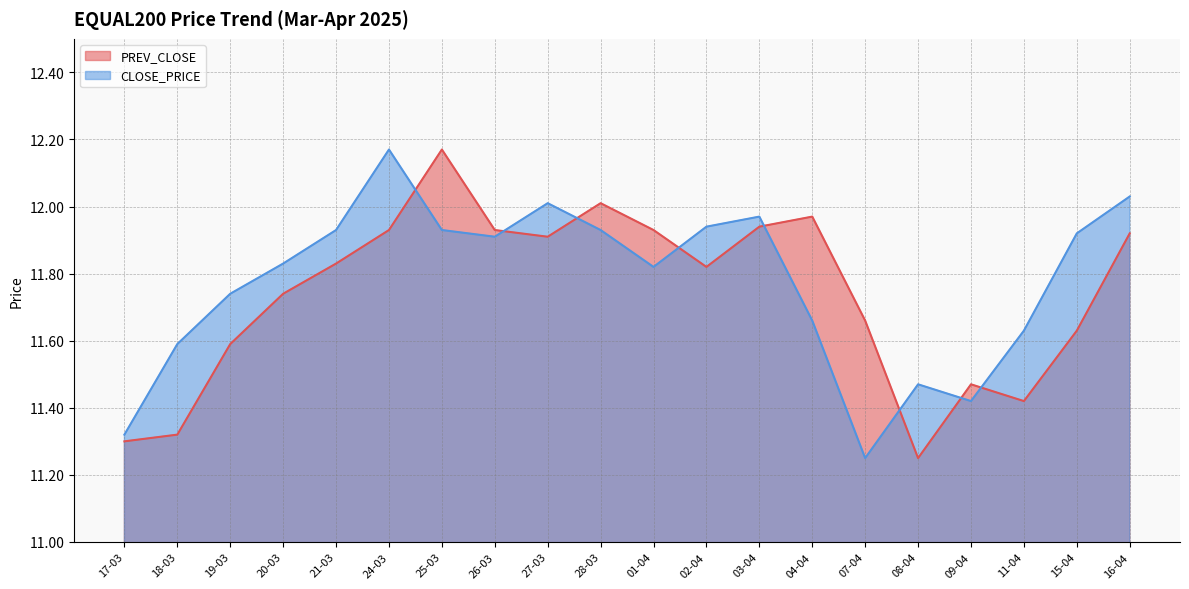

Reading left to right, what are all the values shown in this chart?

PREV_CLOSE: 17-03=11.3	18-03=11.3	19-03=11.6	20-03=11.7	21-03=11.8	24-03=11.9	25-03=12.2	26-03=11.9	27-03=11.9	28-03=12.0	01-04=11.9	02-04=11.8	03-04=11.9	04-04=12.0	07-04=11.7	08-04=11.2	09-04=11.5	11-04=11.4	15-04=11.6	16-04=11.9
CLOSE_PRICE: 17-03=11.3	18-03=11.6	19-03=11.7	20-03=11.8	21-03=11.9	24-03=12.2	25-03=11.9	26-03=11.9	27-03=12.0	28-03=11.9	01-04=11.8	02-04=11.9	03-04=12.0	04-04=11.7	07-04=11.2	08-04=11.5	09-04=11.4	11-04=11.6	15-04=11.9	16-04=12.0